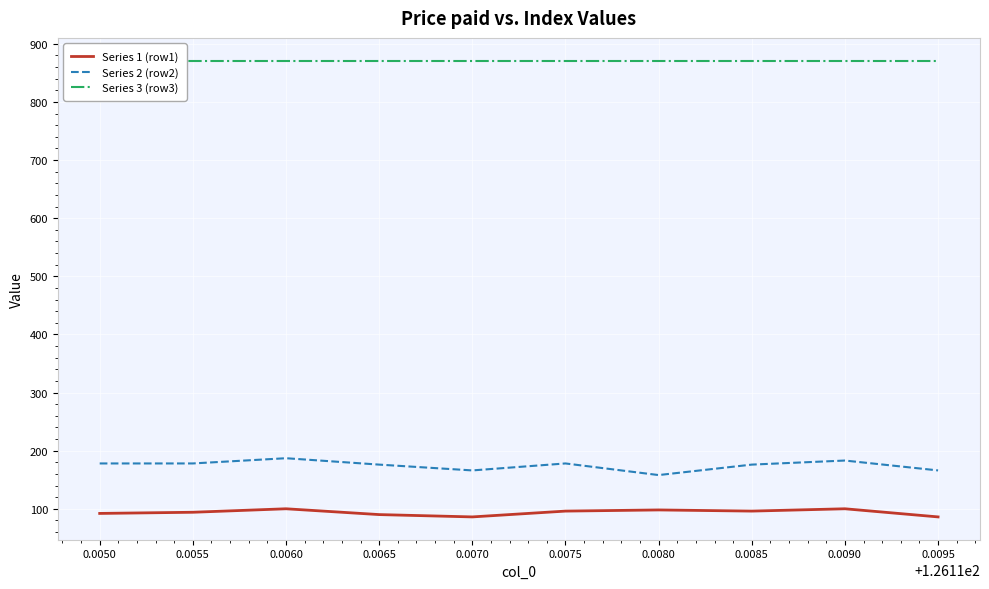

What is the spread (max minus min) of values at 0.0070?

785.0